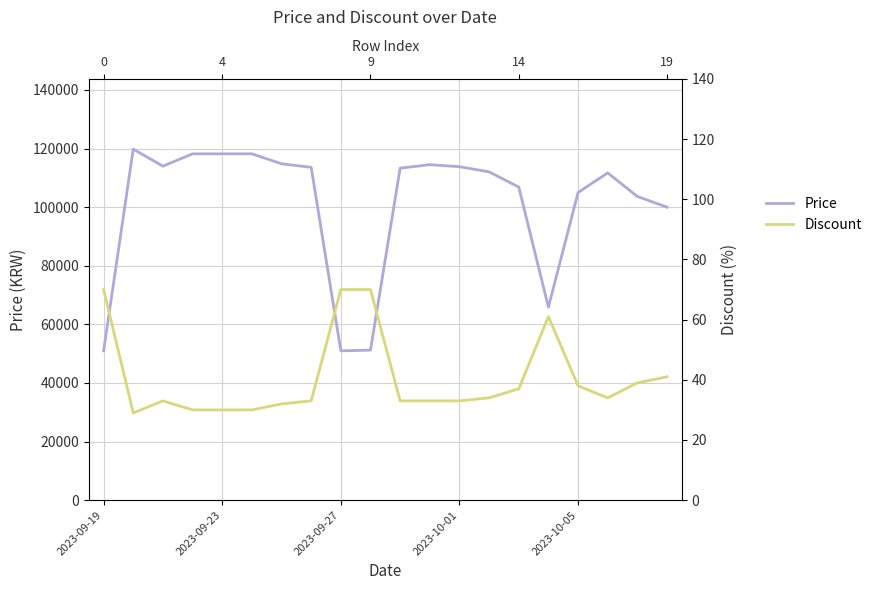

What is the minimum value for Discount?

29